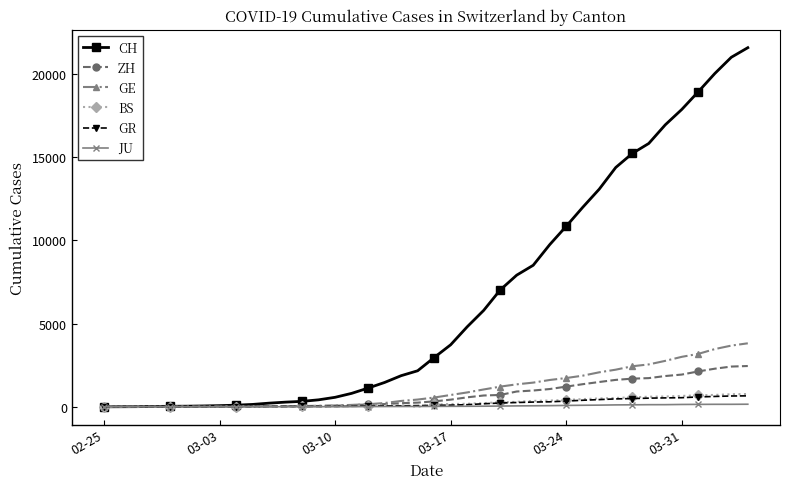

Which series has the largest total across all categories?

CH